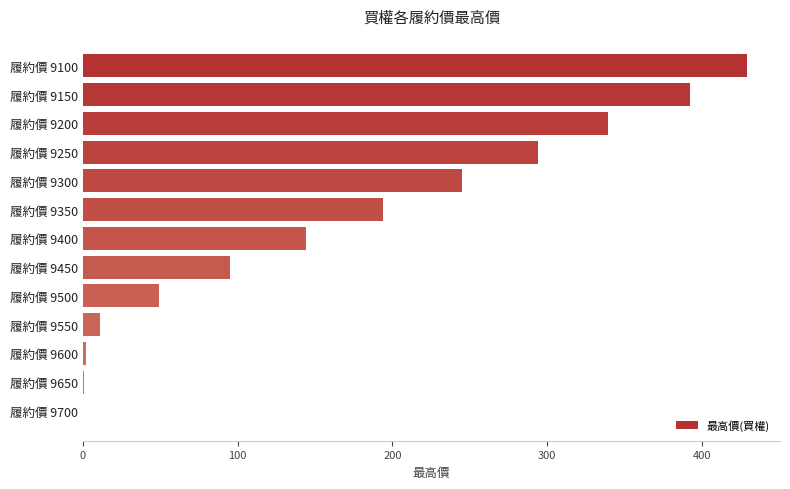

The chart shows a value of 144.0 at 履約價 9400. True or false?

True